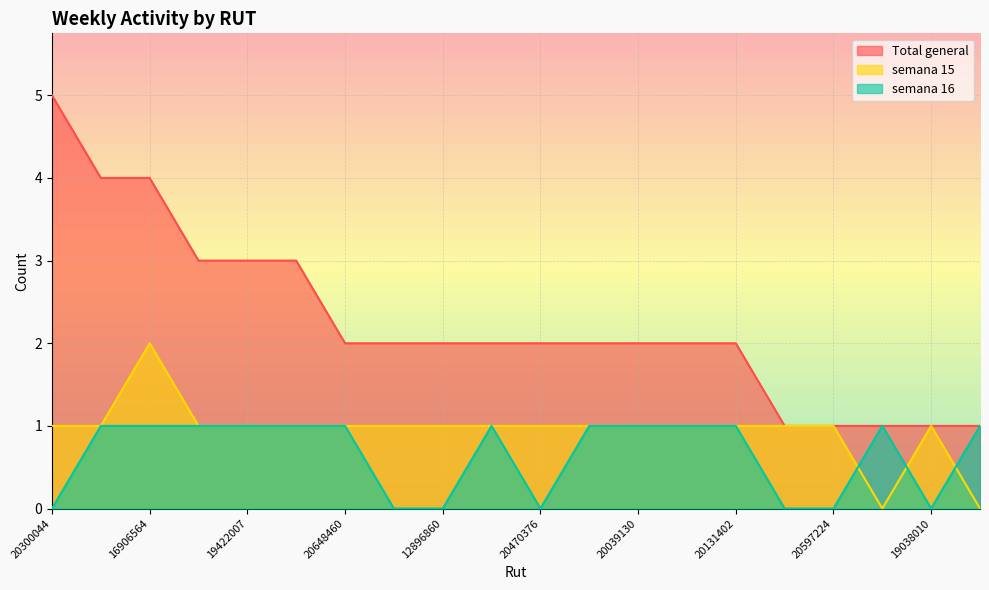

Which series changed the most between 18049618 and 20433120?

Total general